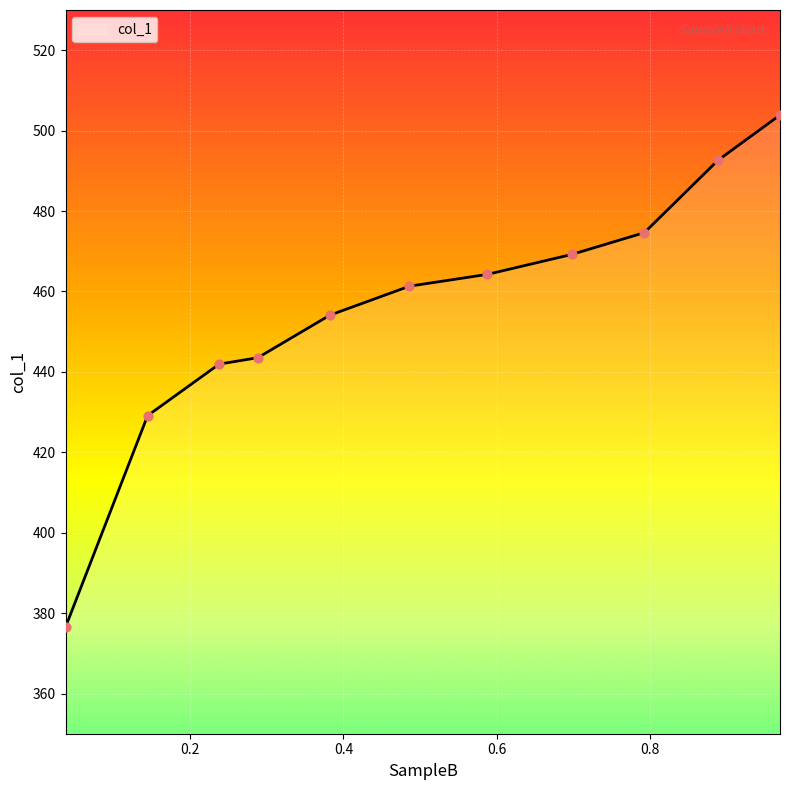

What is the difference between the maximum and minimum values?

127.4